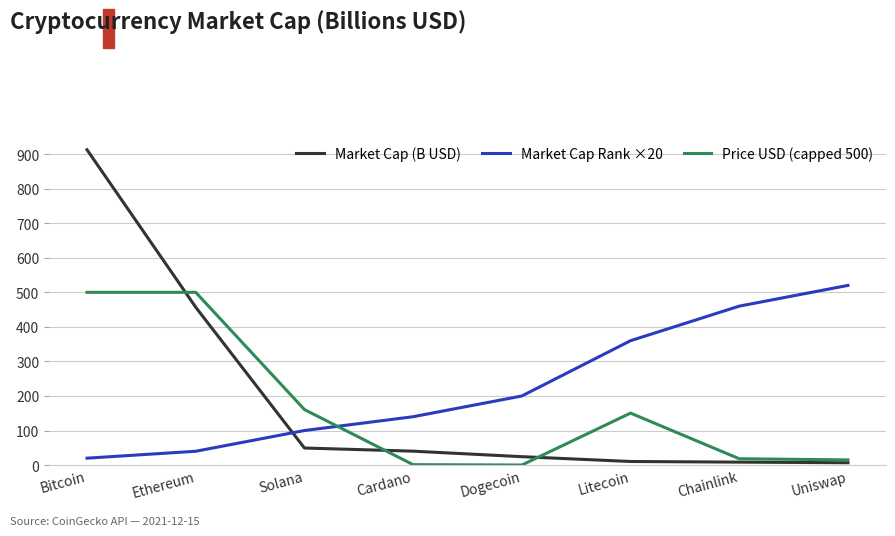

What is the sum of the Market Cap Rank ×20 values at Litecoin and Ethereum?

400.0